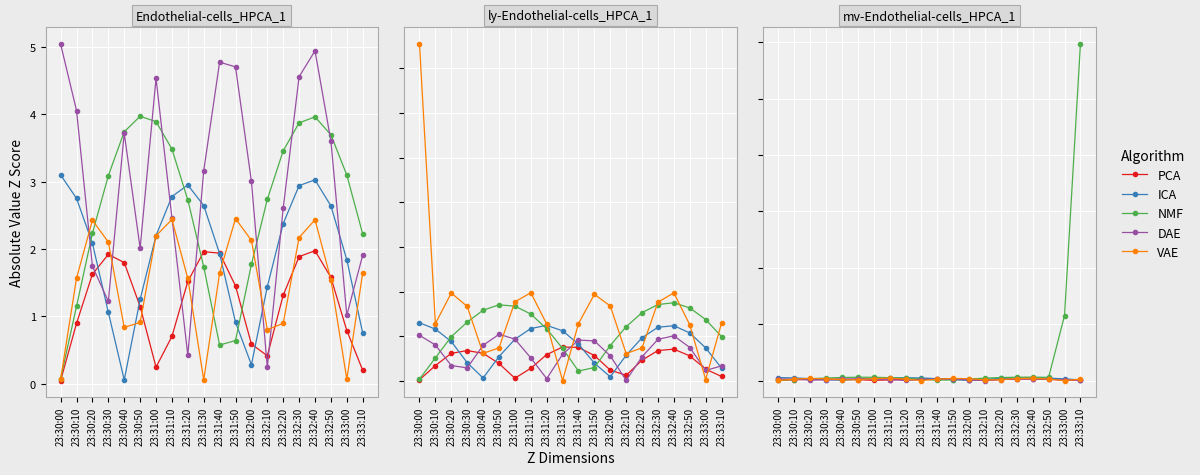

True or false: PCA has more than 2 interior local peaks.

True